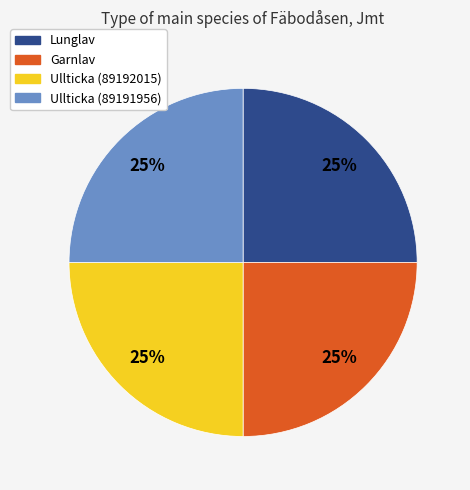

To the nearest percent, what is the average slice percentage?

25%